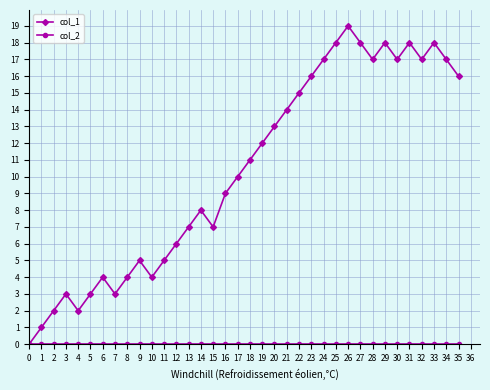

Which category has the highest value across all series?

26